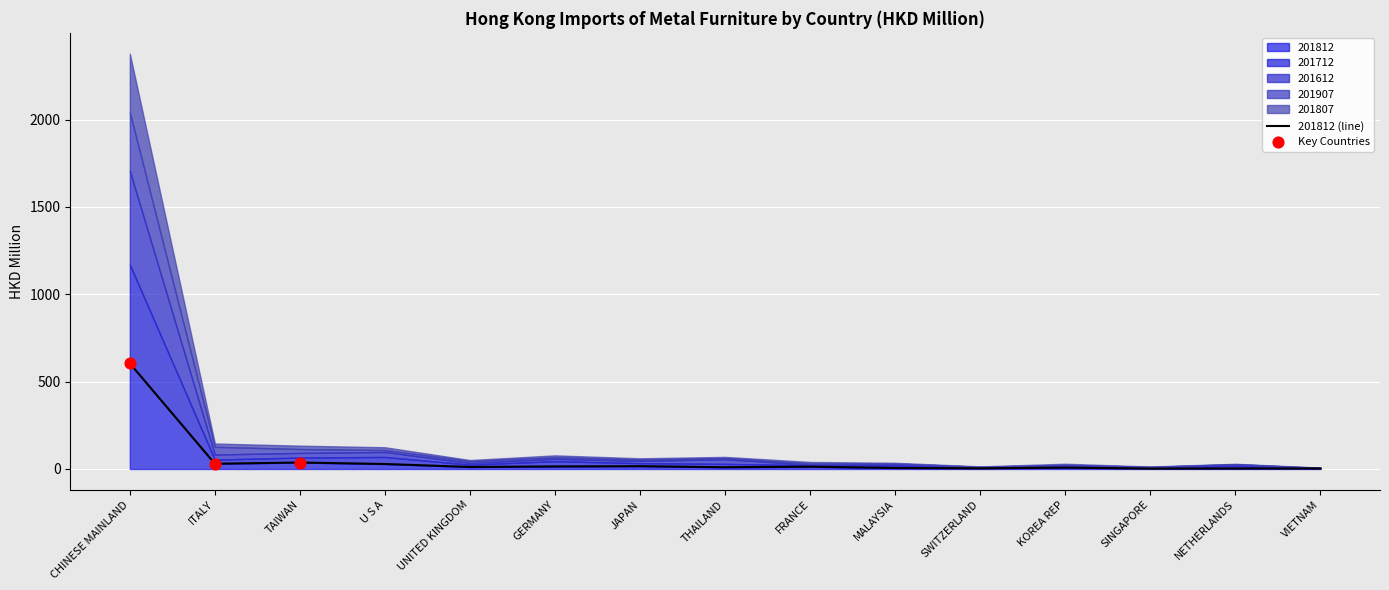

At how many categories does at least one series exceed 554?

1